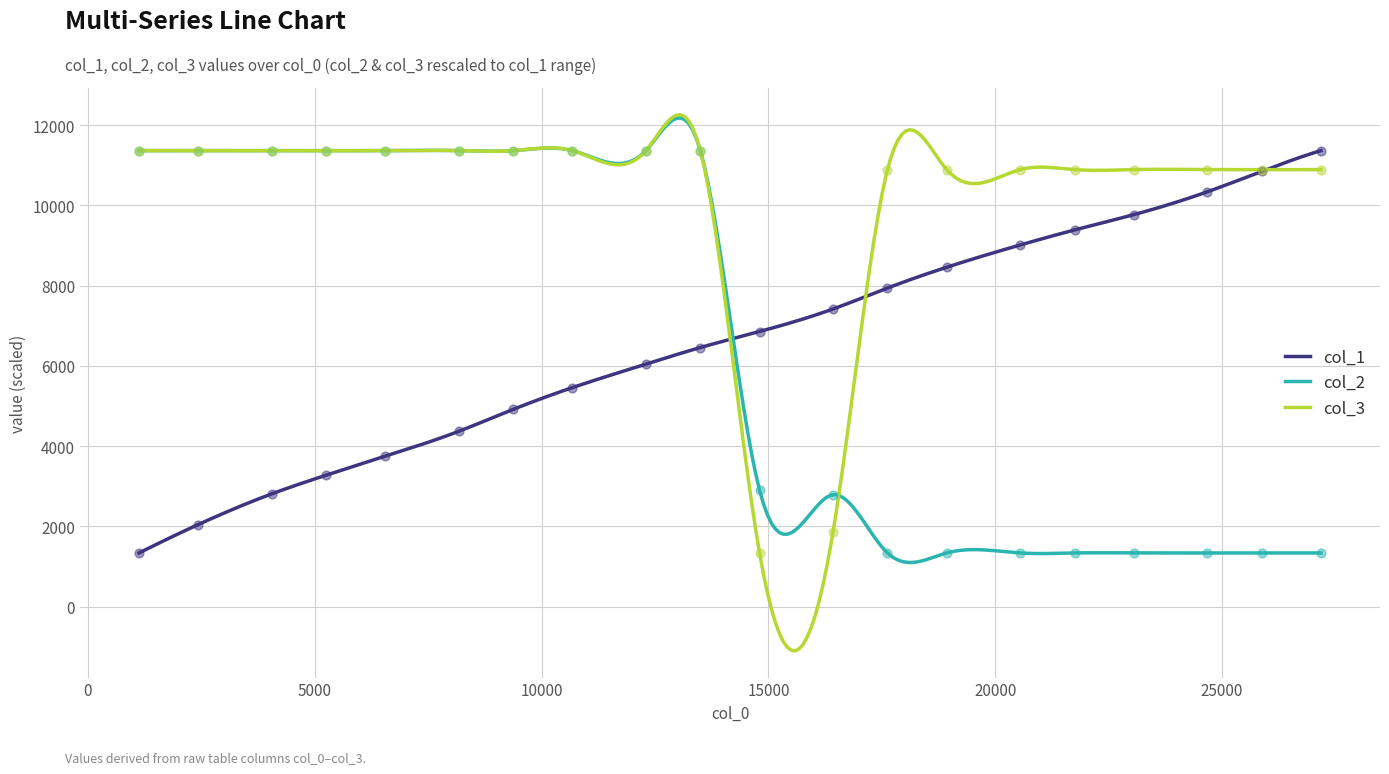

Which series has the widest spread of Y values?

col_1